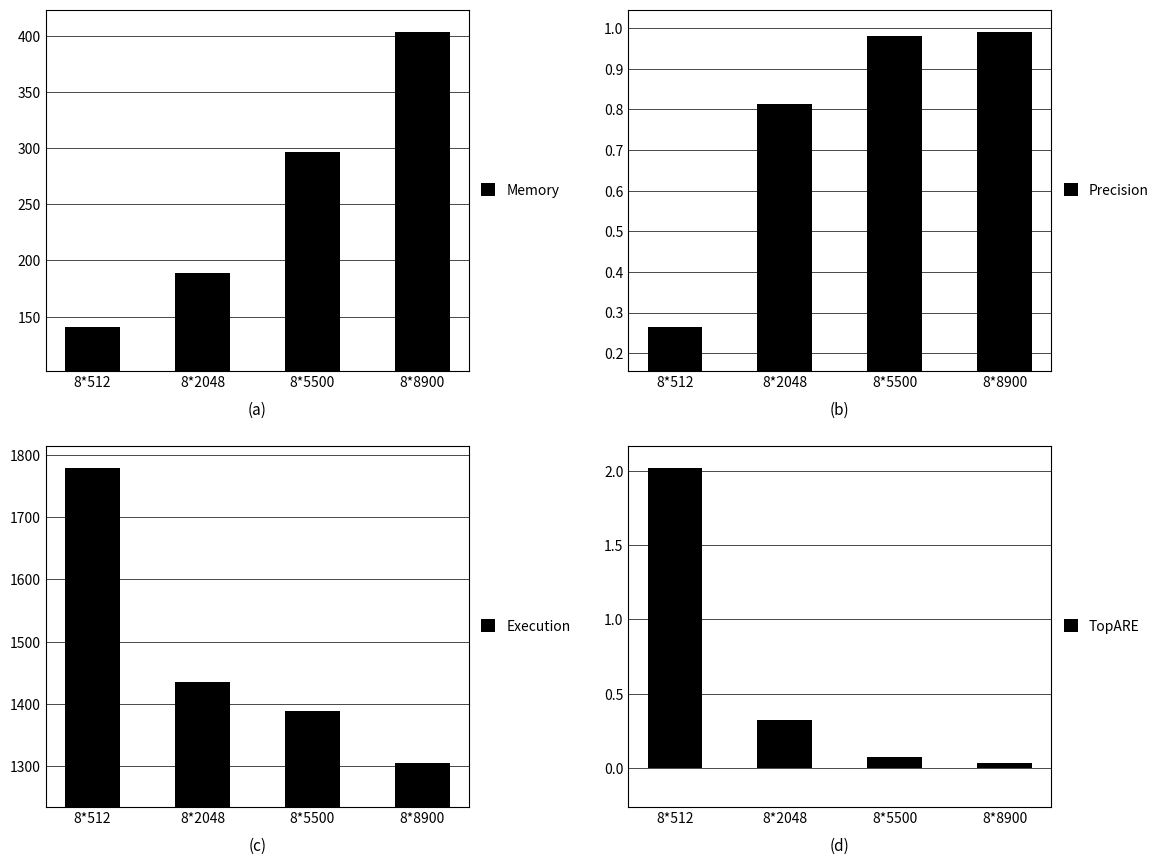

What is the spread (max minus min) of values at 8*5500?

1388.1